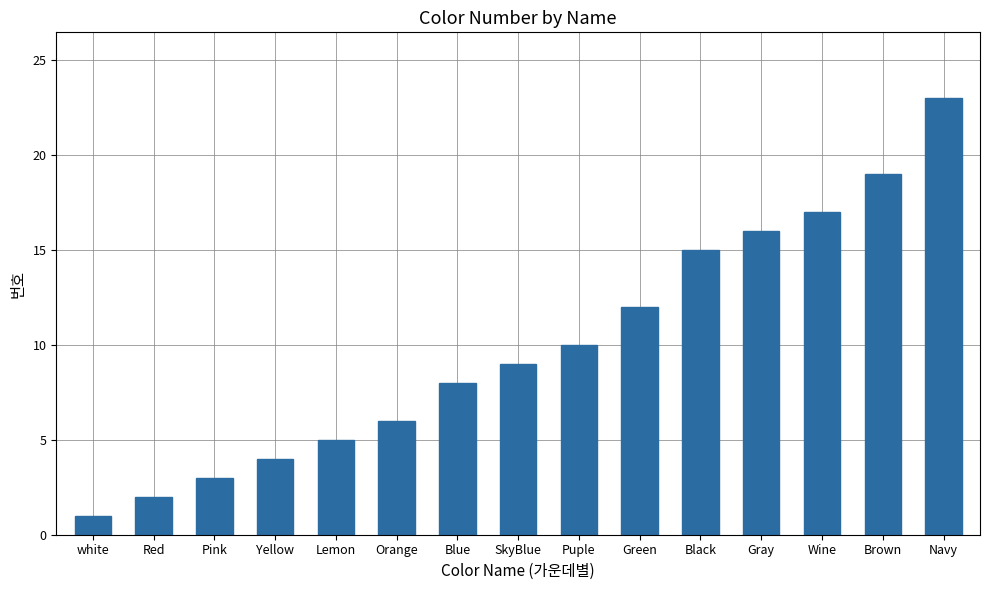

The chart shows a value of 19 at Brown. True or false?

True